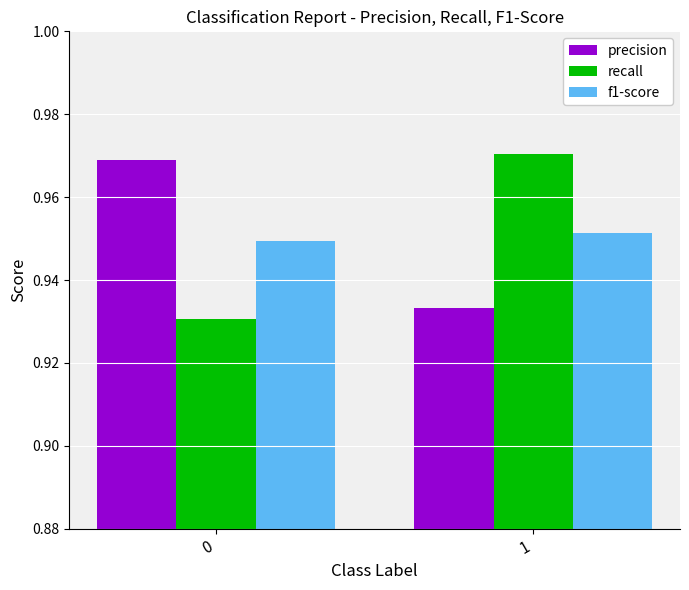

What is the total value across all series at 1?

2.9